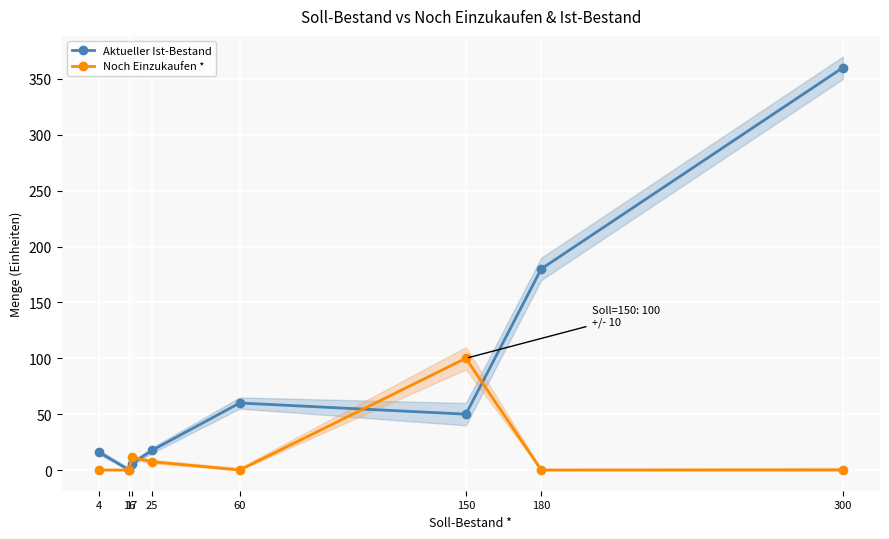

How many values in the Aktueller Ist-Bestand series are below 50?

4